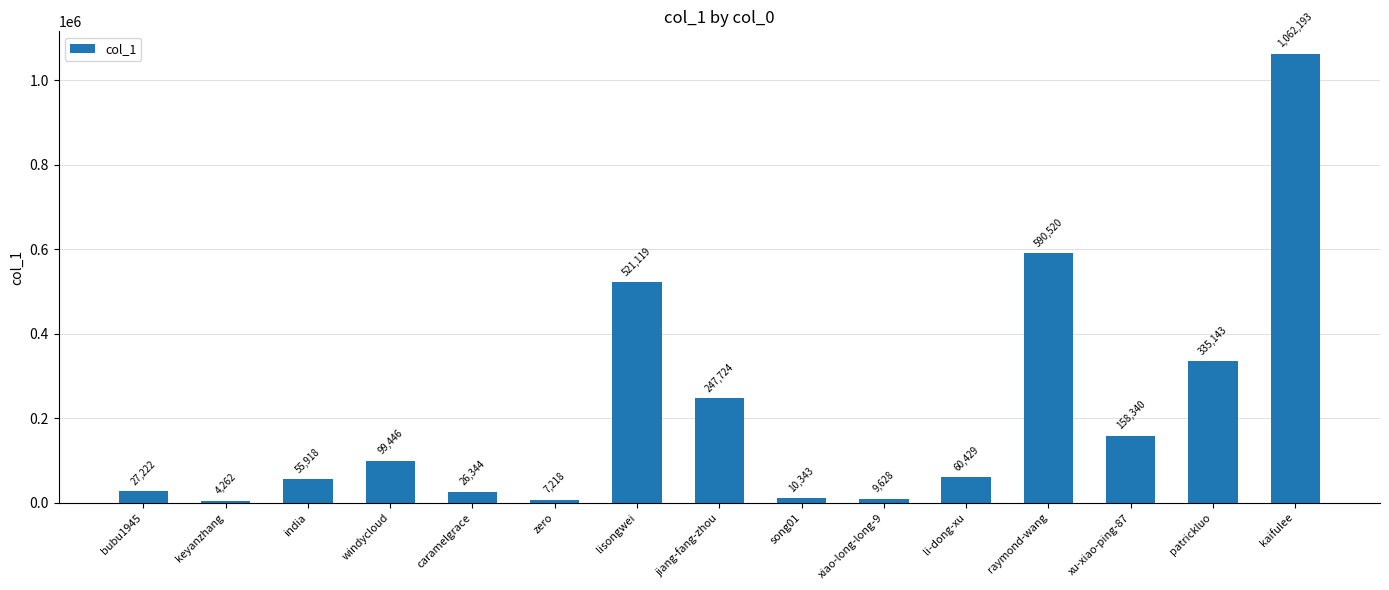

The value at windycloud is 99446. True or false?

True